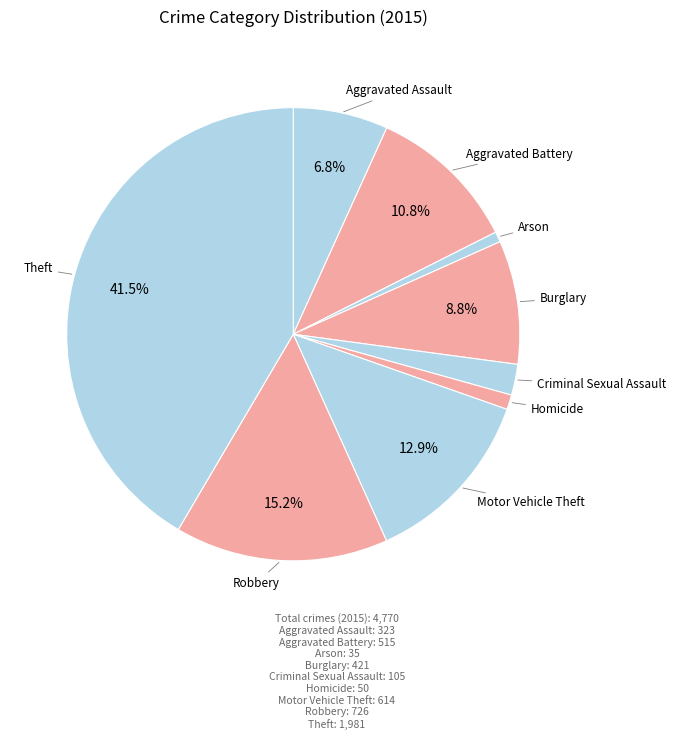

Approximately how many times larger is the value at Robbery compared to Aggravated Battery?

1.4